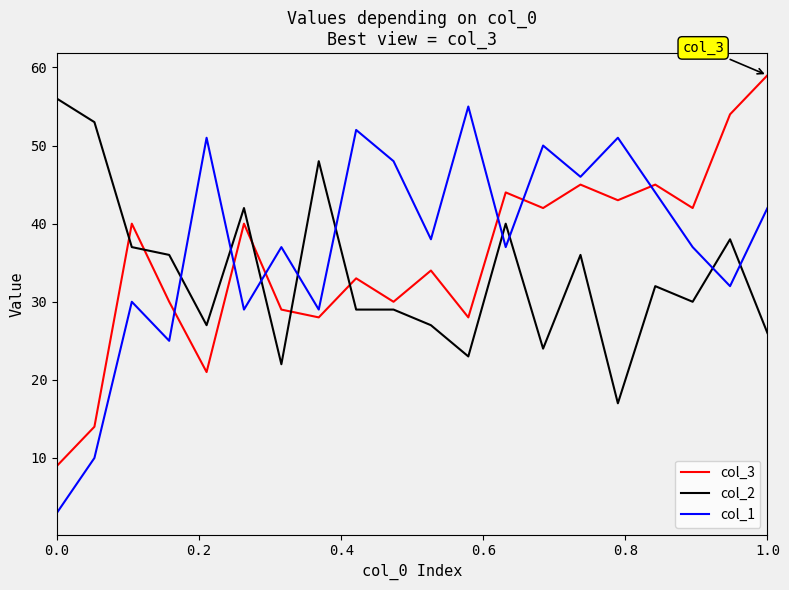

What is the minimum value shown in the chart?

3